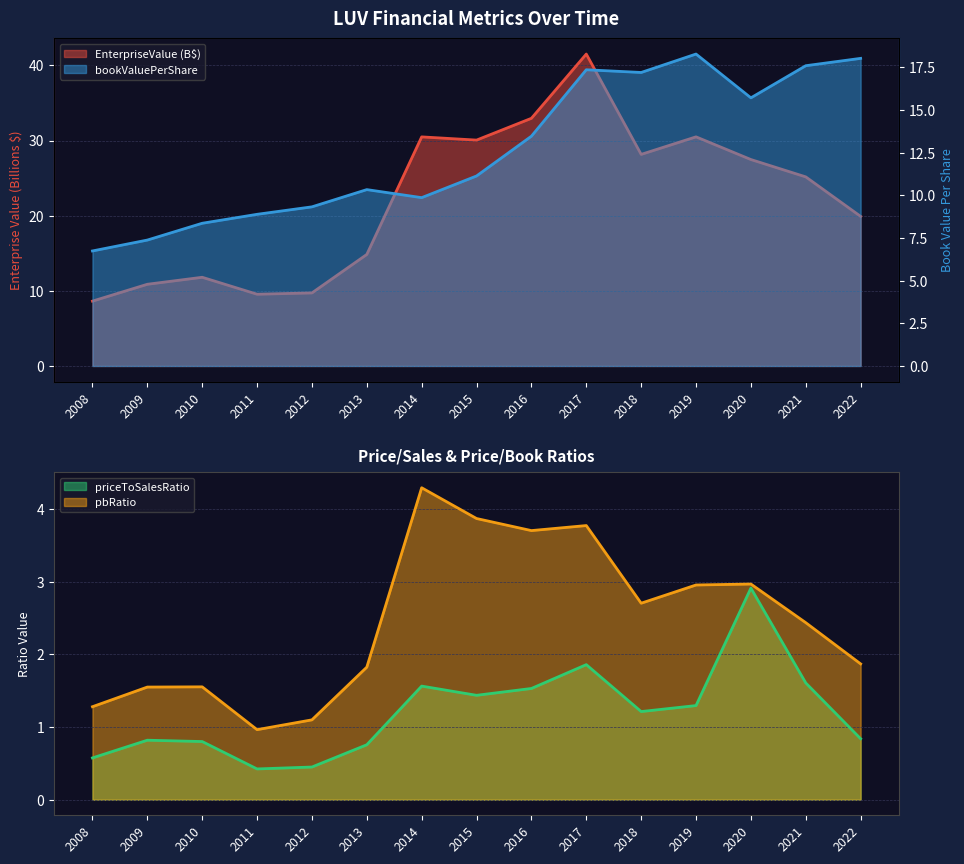

True or false: priceToSalesRatio and pbRatio cross at least once.

False